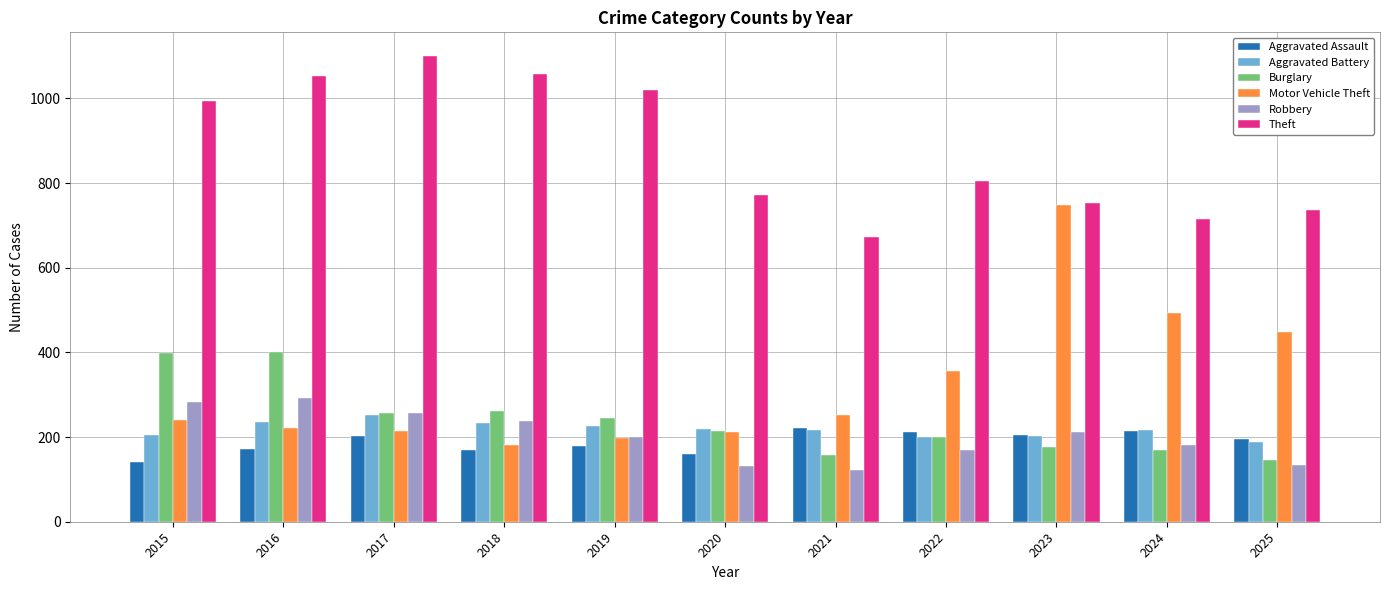

How many bars are there in total?

66